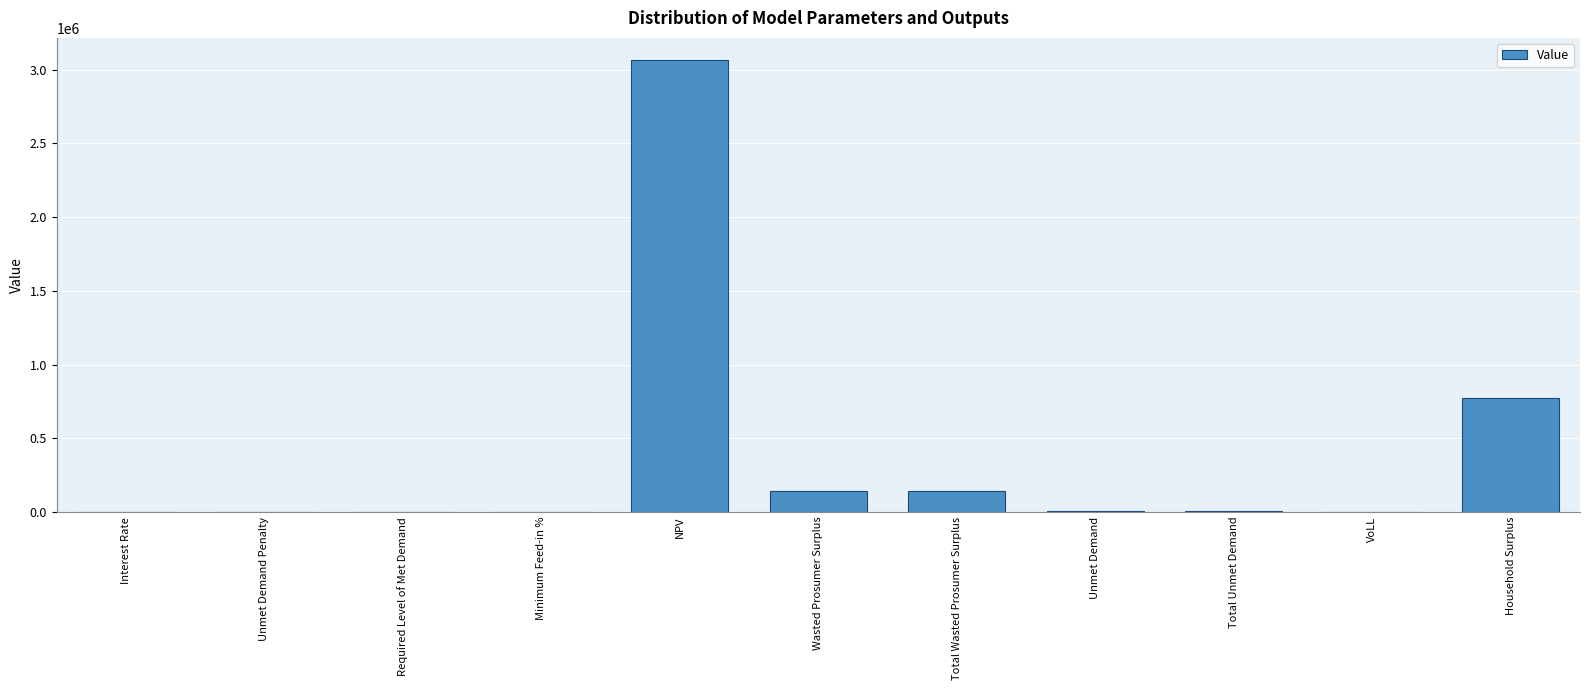

How many distinct data groups are displayed?

1